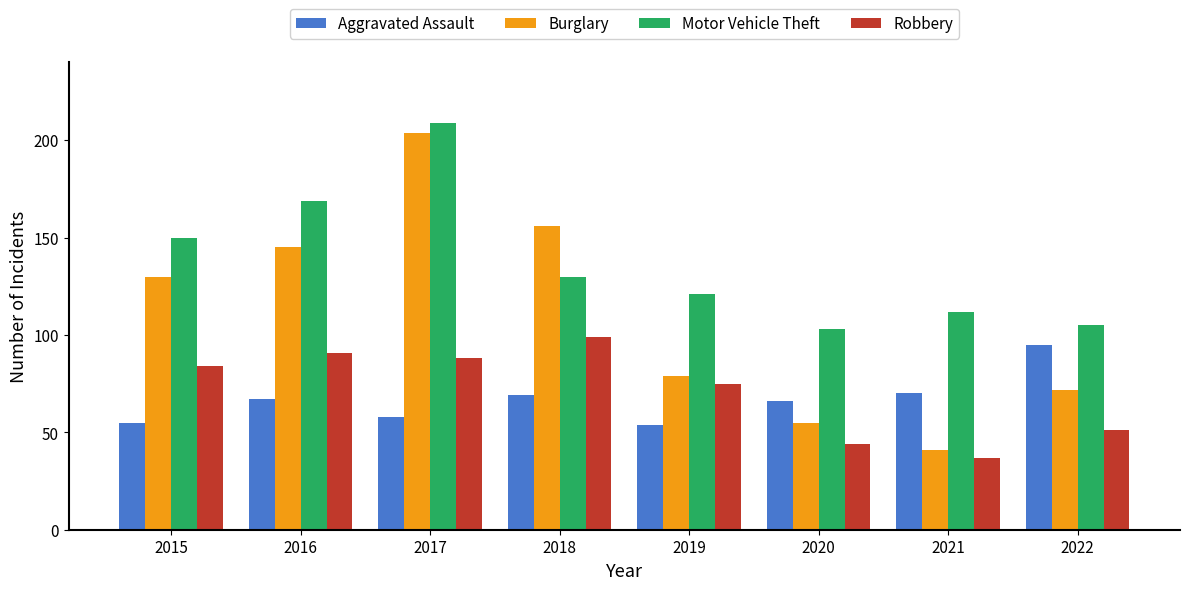

At which label does Robbery reach its minimum?

2021